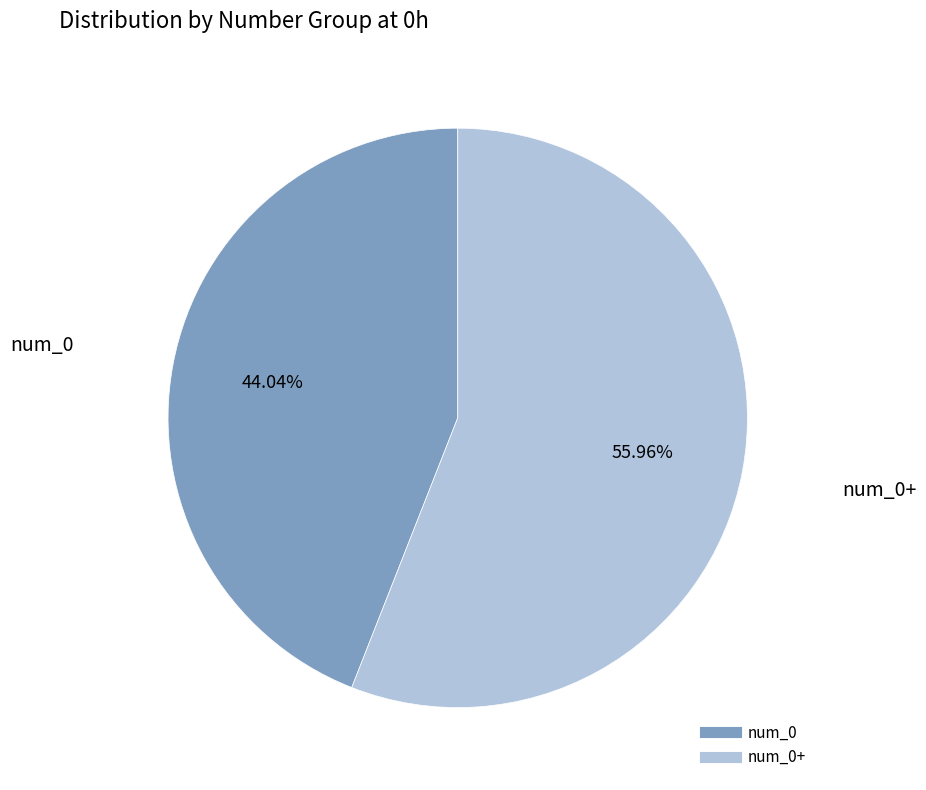

To the nearest percent, what is the difference between the largest and smallest slice percentages?

12%